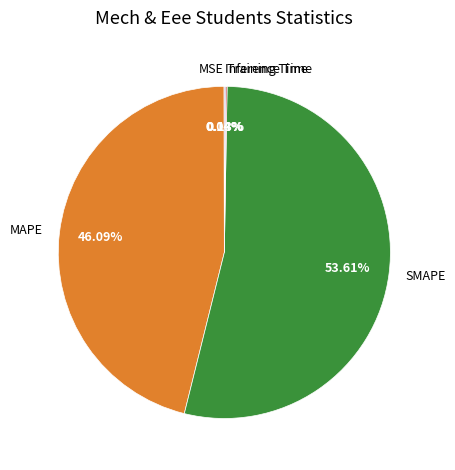

Which slice is the largest?

SMAPE